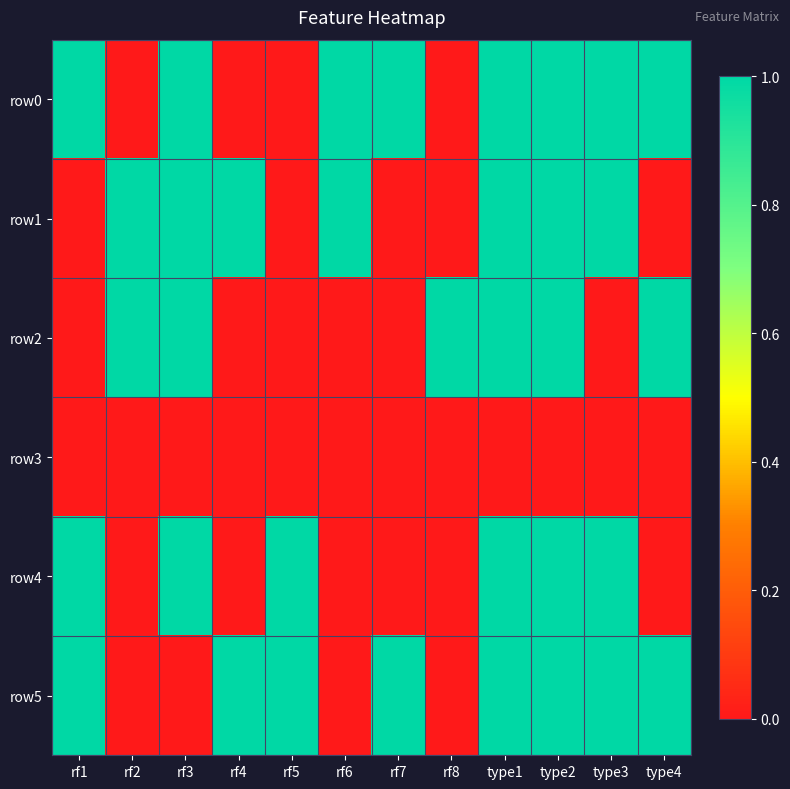

Reading left to right, what are all the values shown in this chart?

row0: rf1=1	rf2=0	rf3=1	rf4=0	rf5=0	rf6=1	rf7=1	rf8=0	type1=1	type2=1	type3=1	type4=1
row1: rf1=0	rf2=1	rf3=1	rf4=1	rf5=0	rf6=1	rf7=0	rf8=0	type1=1	type2=1	type3=1	type4=0
row2: rf1=0	rf2=1	rf3=1	rf4=0	rf5=0	rf6=0	rf7=0	rf8=1	type1=1	type2=1	type3=0	type4=1
row3: rf1=0	rf2=0	rf3=0	rf4=0	rf5=0	rf6=0	rf7=0	rf8=0	type1=0	type2=0	type3=0	type4=0
row4: rf1=1	rf2=0	rf3=1	rf4=0	rf5=1	rf6=0	rf7=0	rf8=0	type1=1	type2=1	type3=1	type4=0
row5: rf1=1	rf2=0	rf3=0	rf4=1	rf5=1	rf6=0	rf7=1	rf8=0	type1=1	type2=1	type3=1	type4=1